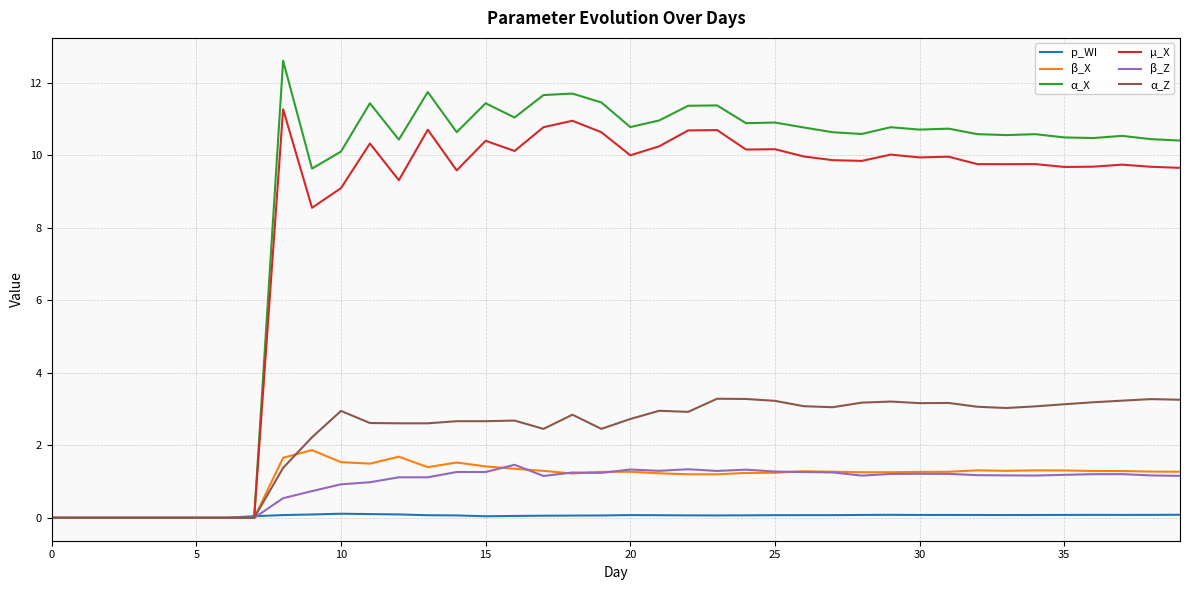

Which series has the widest spread of values?

α_X